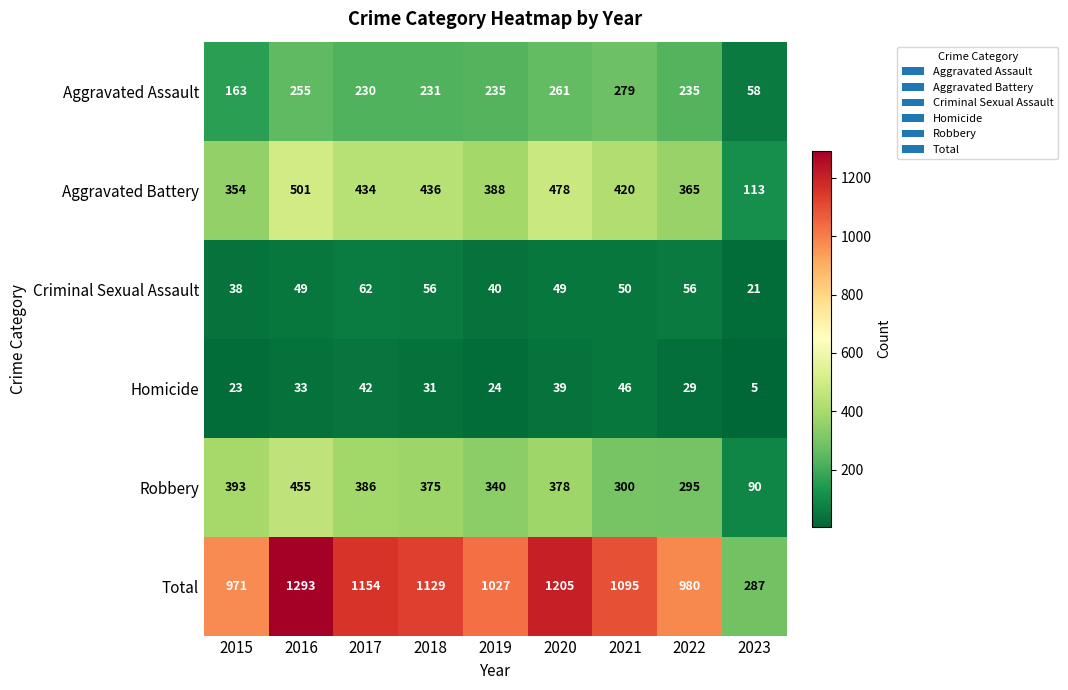

How many series are shown in this chart?

6